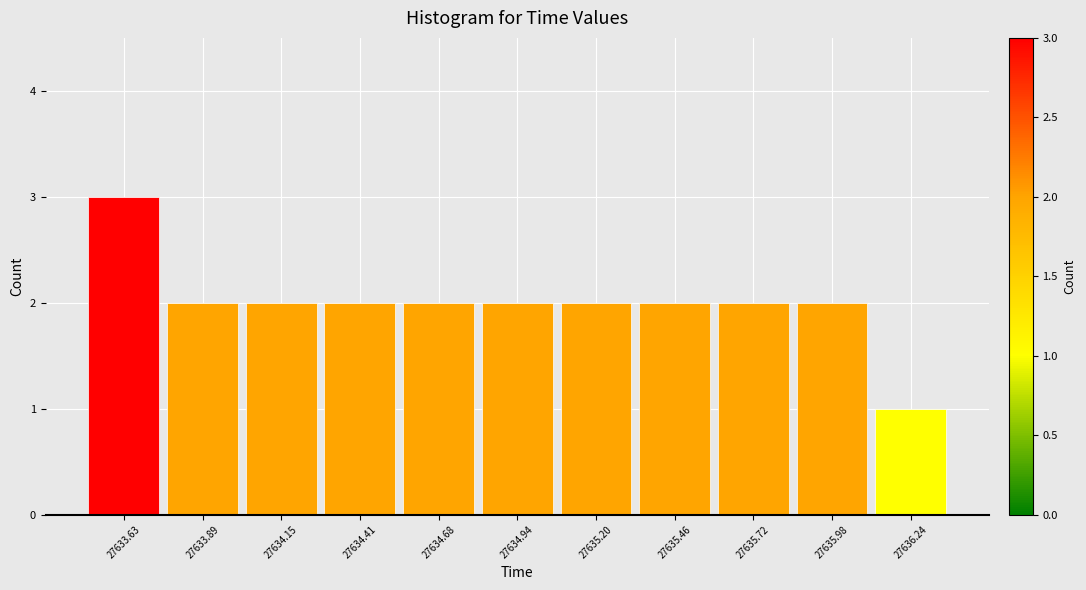

Reading left to right, list every bar in this chart as the range it spans on the x-axis followed by its height. Neither the bar edges nor the heights are printed on the chart, so give them approximately, as read against the axes.

27633.50 to 27633.75: 3
27633.75 to 27634.00: 2
27634.00 to 27634.30: 2
27634.30 to 27634.55: 2
27634.55 to 27634.80: 2
27634.80 to 27635.05: 2
27635.05 to 27635.35: 2
27635.35 to 27635.60: 2
27635.60 to 27635.85: 2
27635.85 to 27636.10: 2
27636.10 to 27636.40: 1